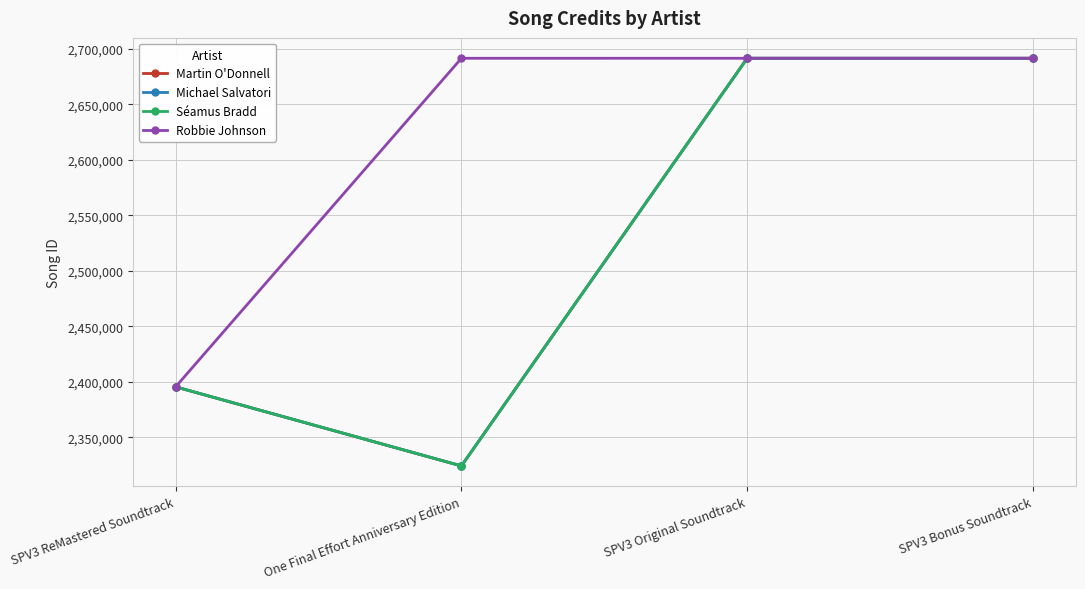

Is this an area chart (filled region under the line)?

No